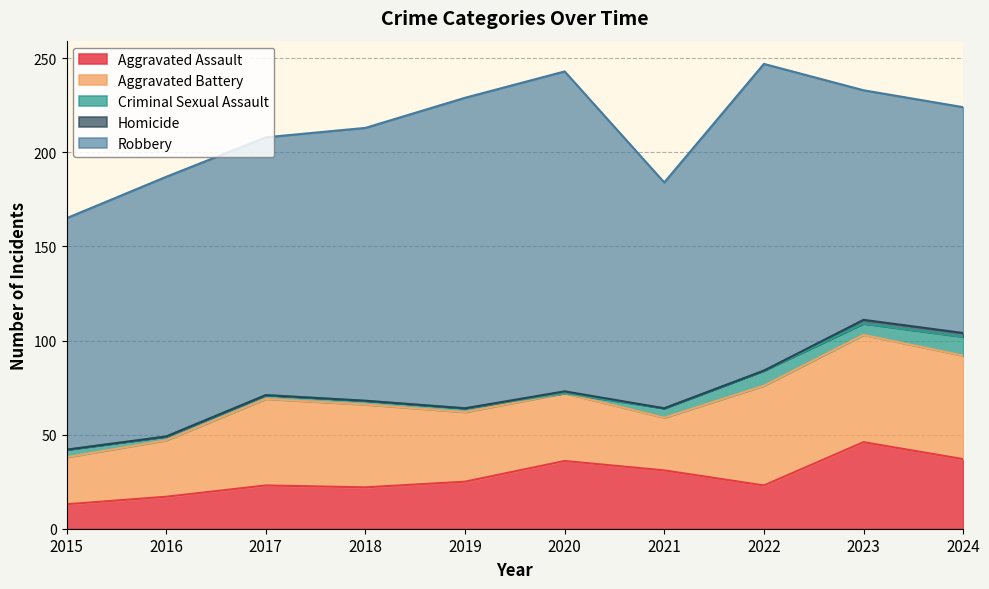

What is the highest value of the Aggravated Assault series?

46